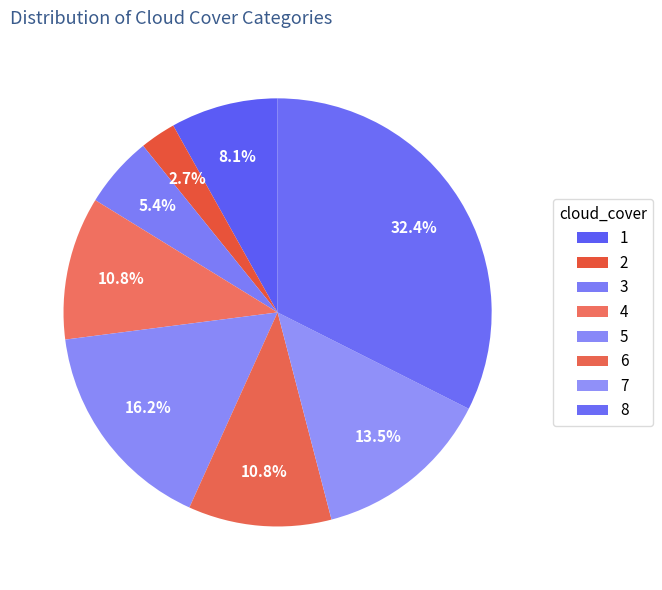

Which slice is the smallest?

2